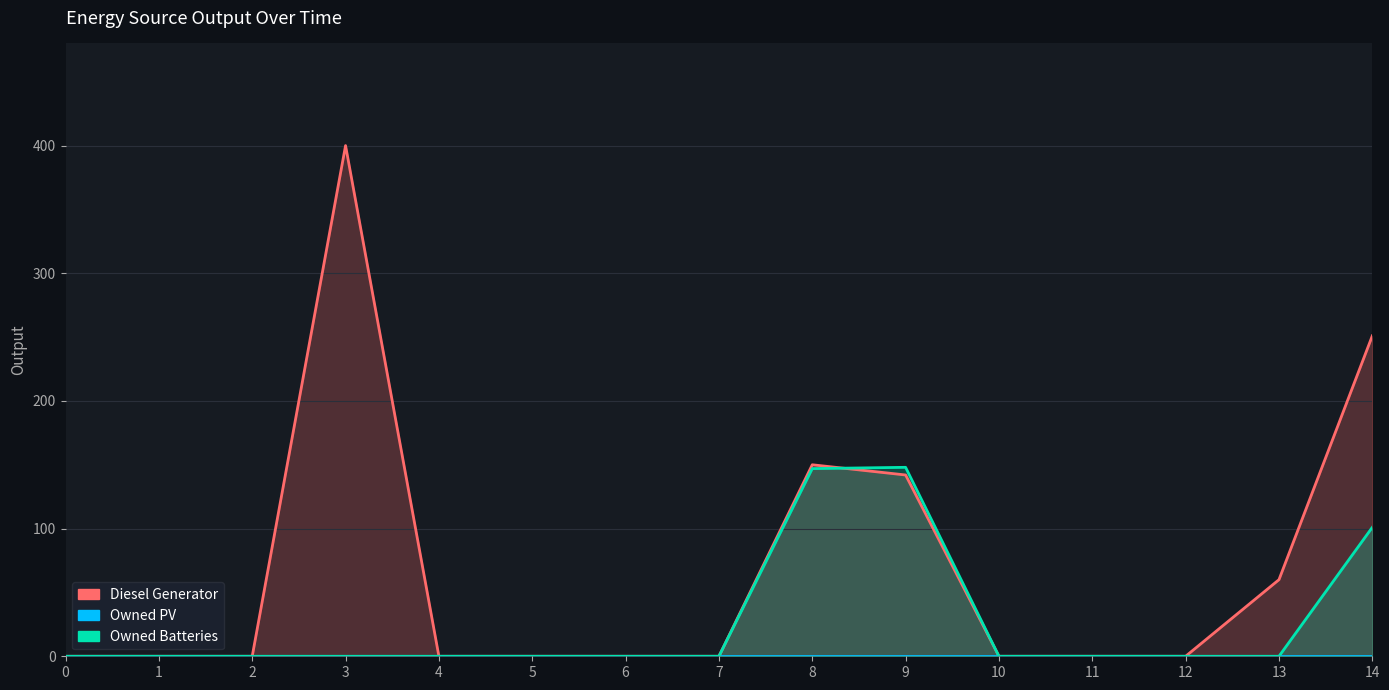

Reading left to right, list all the values displayed in this chart.

Diesel Generator: 0	0	0	400	0	0	0	0	150	142	0	0	0	60	251
Owned PV: 0	0	0	0	0	0	0	0	0	0	0	0	0	0	0
Owned Batteries: 0	0	0	0	0	0	0	0	147	148	0	0	0	0	101